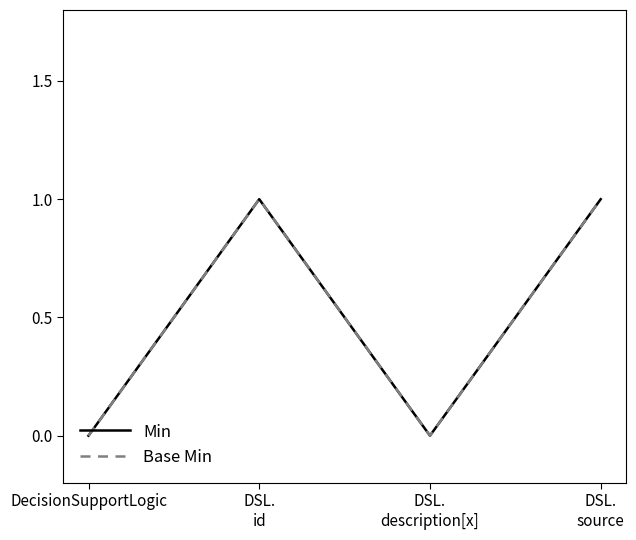

Is it true that Base Min equals 1 at DSL.
source?

True